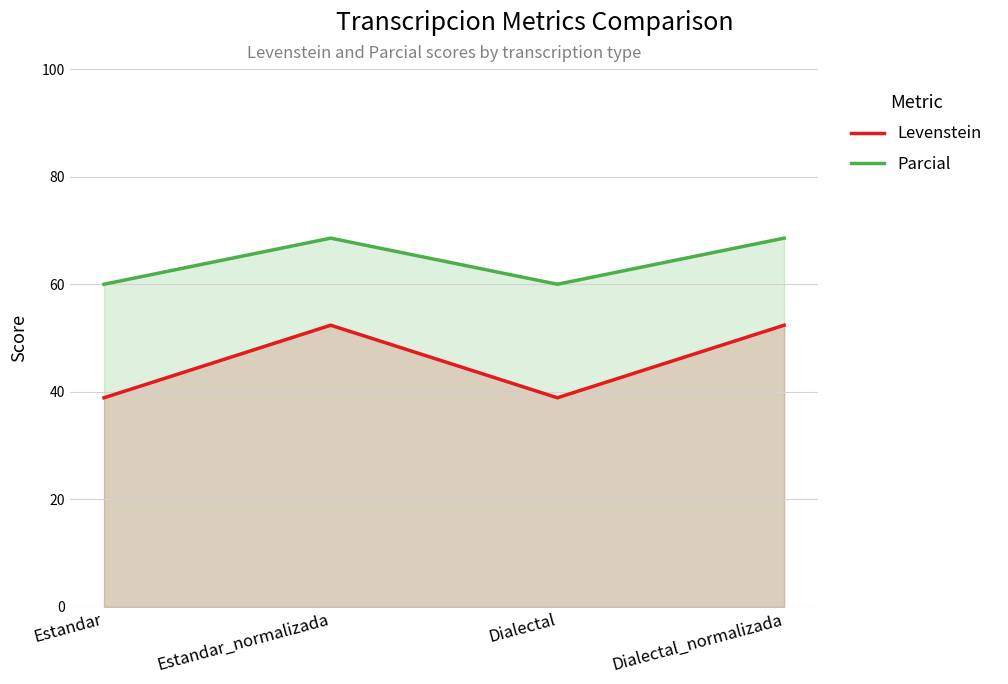

The Parcial series shows 60.0 at Dialectal. True or false?

True